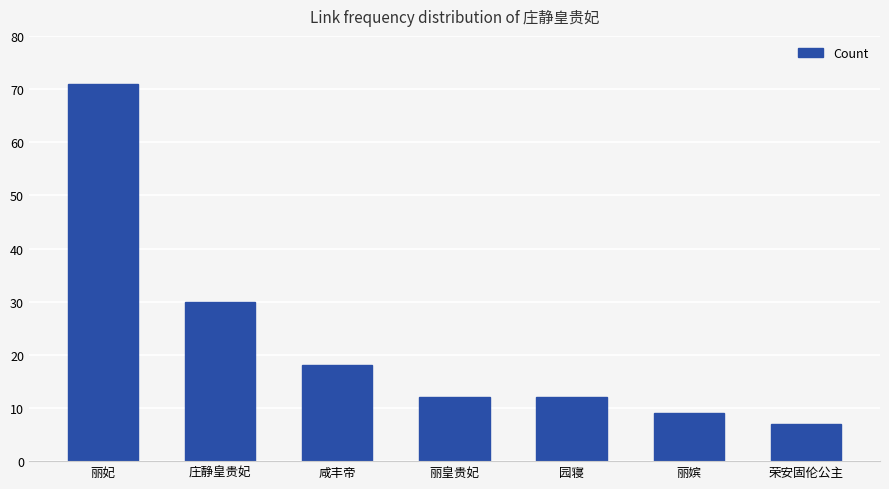

What is the ratio of the value at 荣安固伦公主 to the value at 园寝?

0.6